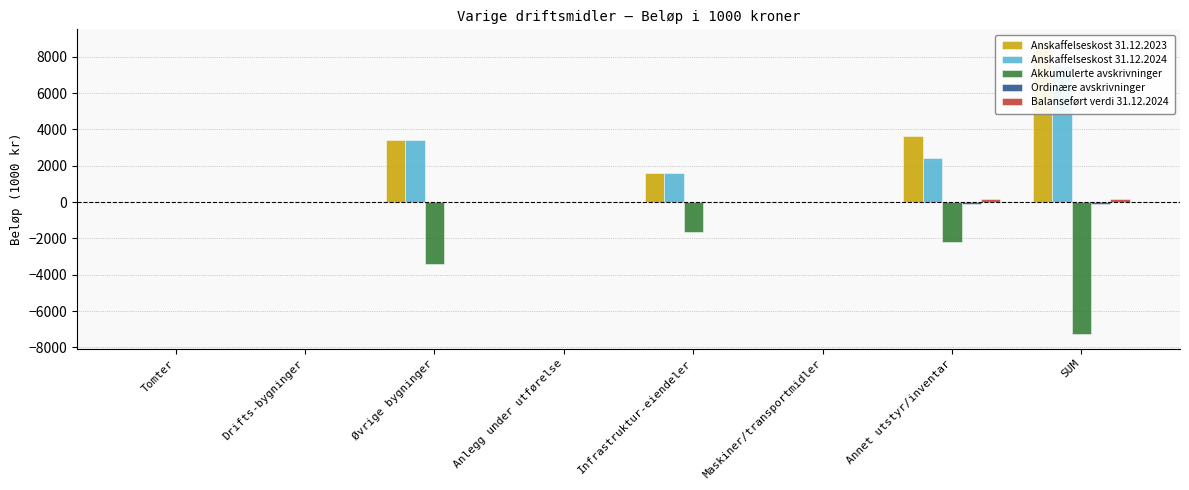

How many values in the Anskaffelseskost 31.12.2024 series exceed 1626?

3